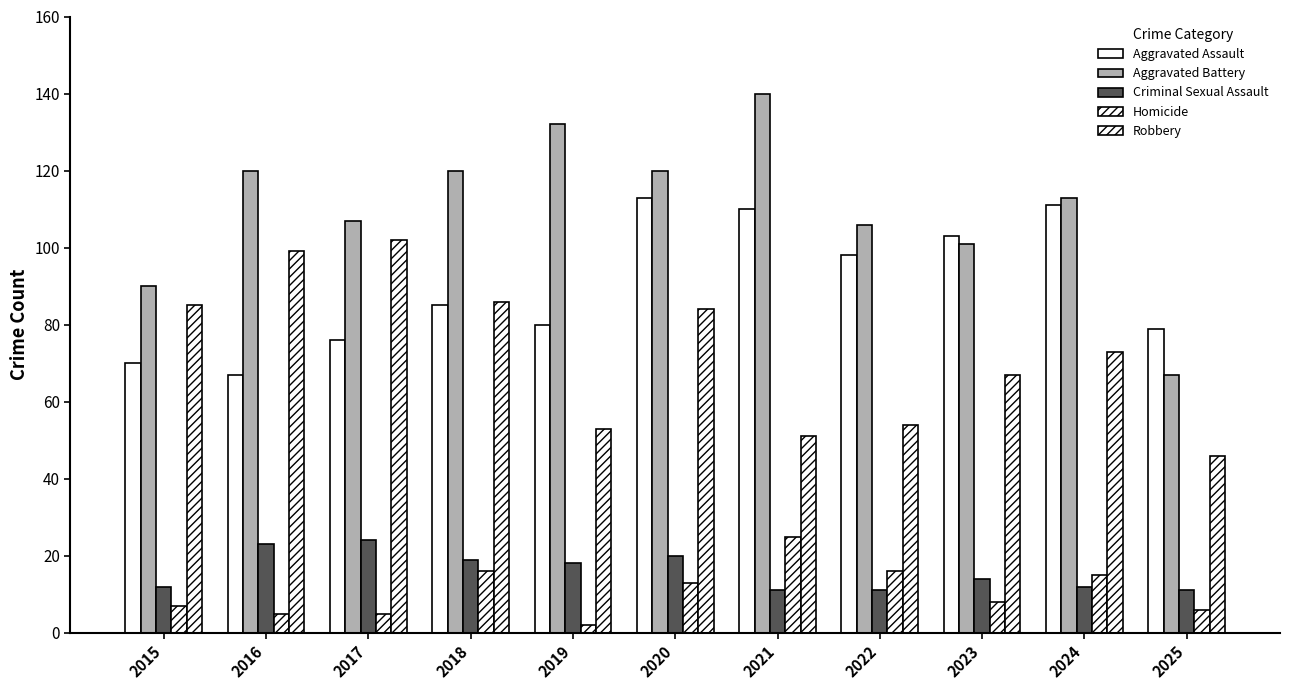

Reading right to left, list all the values displayed in this chart.

Aggravated Assault: 2025=79	2024=111	2023=103	2022=98	2021=110	2020=113	2019=80	2018=85	2017=76	2016=67	2015=70
Aggravated Battery: 2025=67	2024=113	2023=101	2022=106	2021=140	2020=120	2019=132	2018=120	2017=107	2016=120	2015=90
Criminal Sexual Assault: 2025=11	2024=12	2023=14	2022=11	2021=11	2020=20	2019=18	2018=19	2017=24	2016=23	2015=12
Homicide: 2025=6	2024=15	2023=8	2022=16	2021=25	2020=13	2019=2	2018=16	2017=5	2016=5	2015=7
Robbery: 2025=46	2024=73	2023=67	2022=54	2021=51	2020=84	2019=53	2018=86	2017=102	2016=99	2015=85